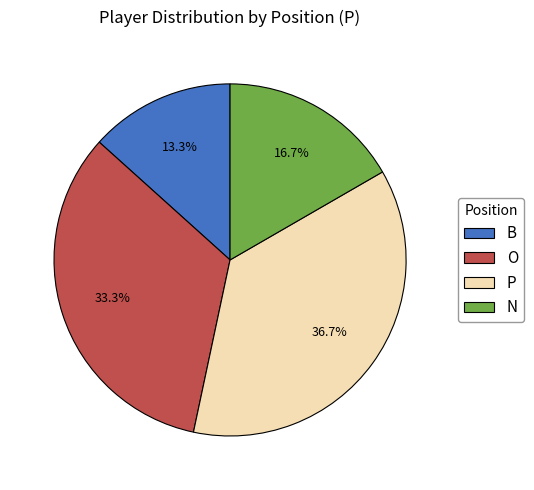

How many segments does this pie chart have?

4